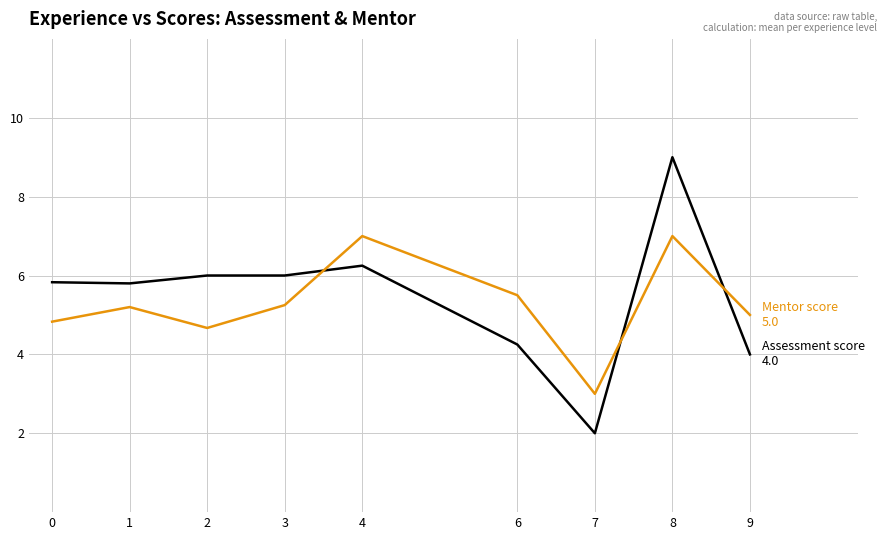

At which category is the sum across all series the highest?

8